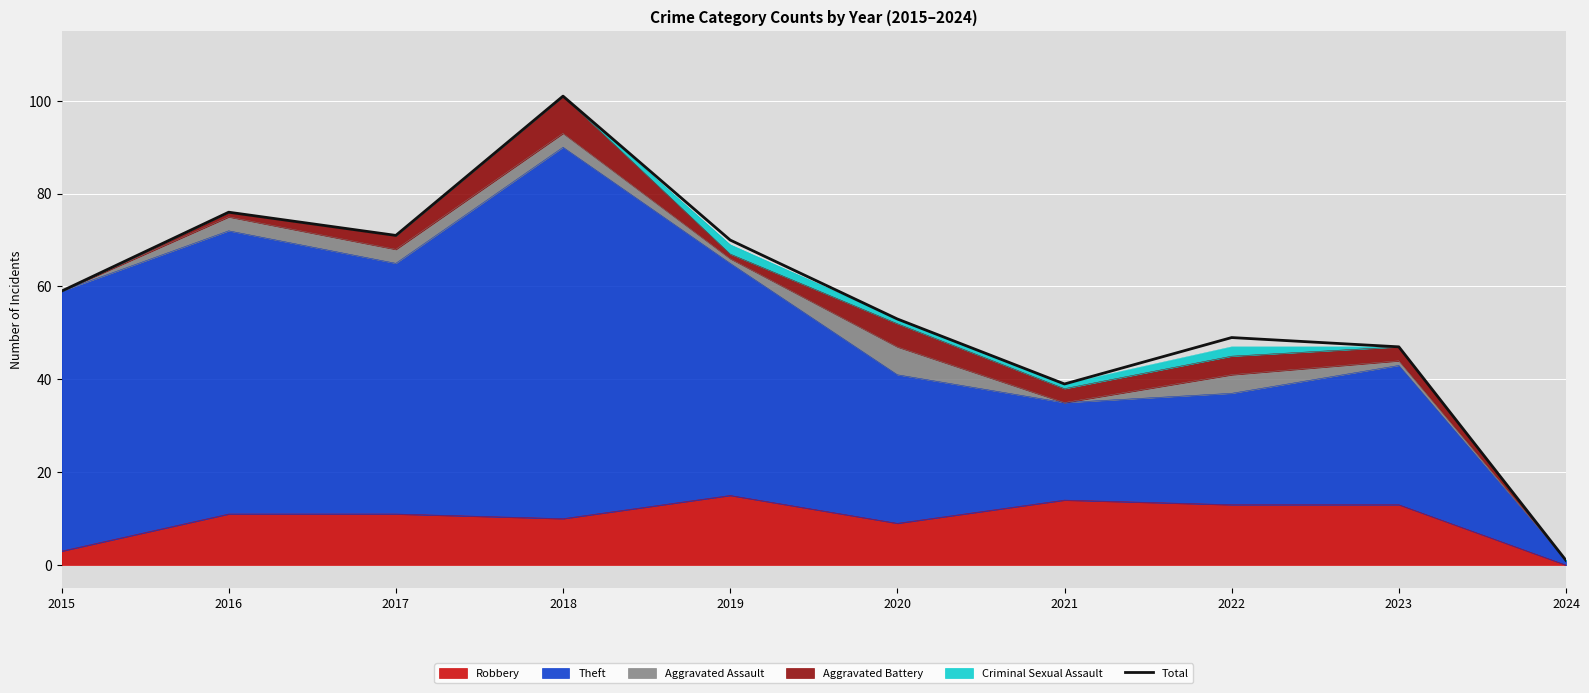

How many categories are shown in the chart?

10